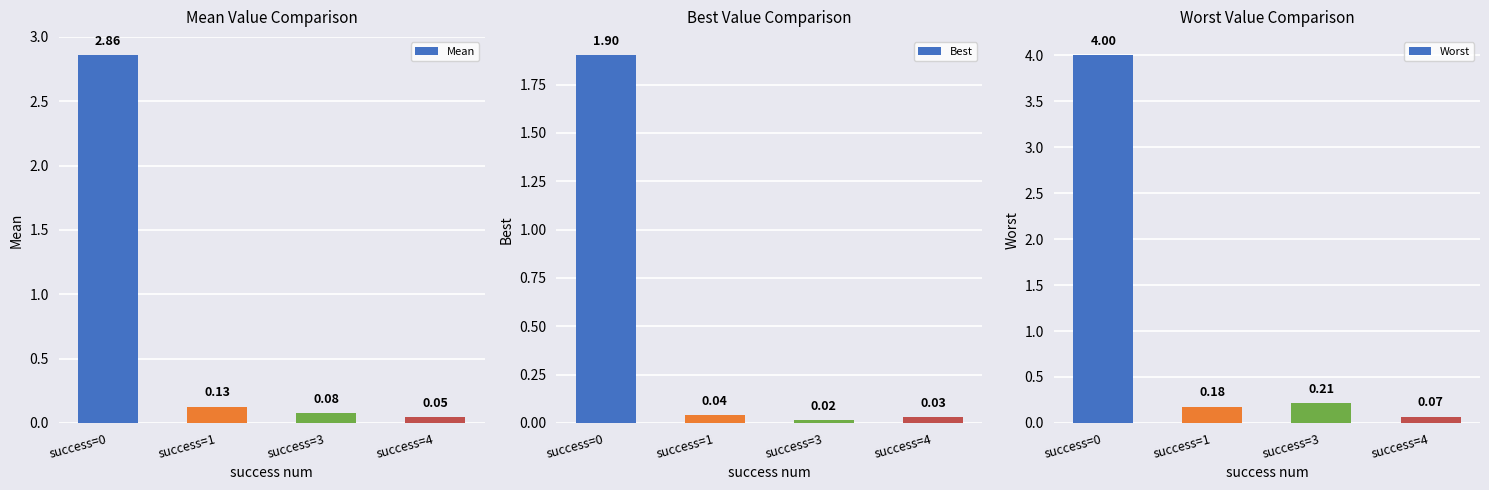

List the series in order of their peak value, highest first.

Worst, Mean, Best